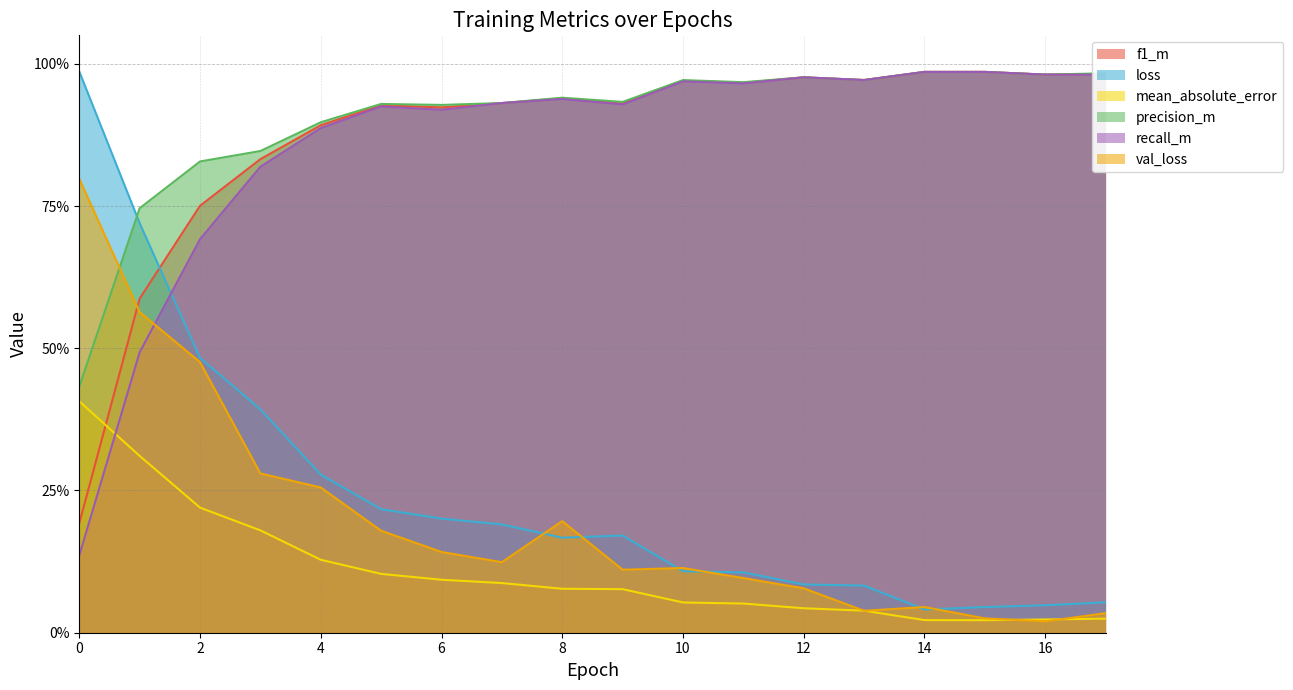

True or false: loss and mean_absolute_error cross at least once.

False